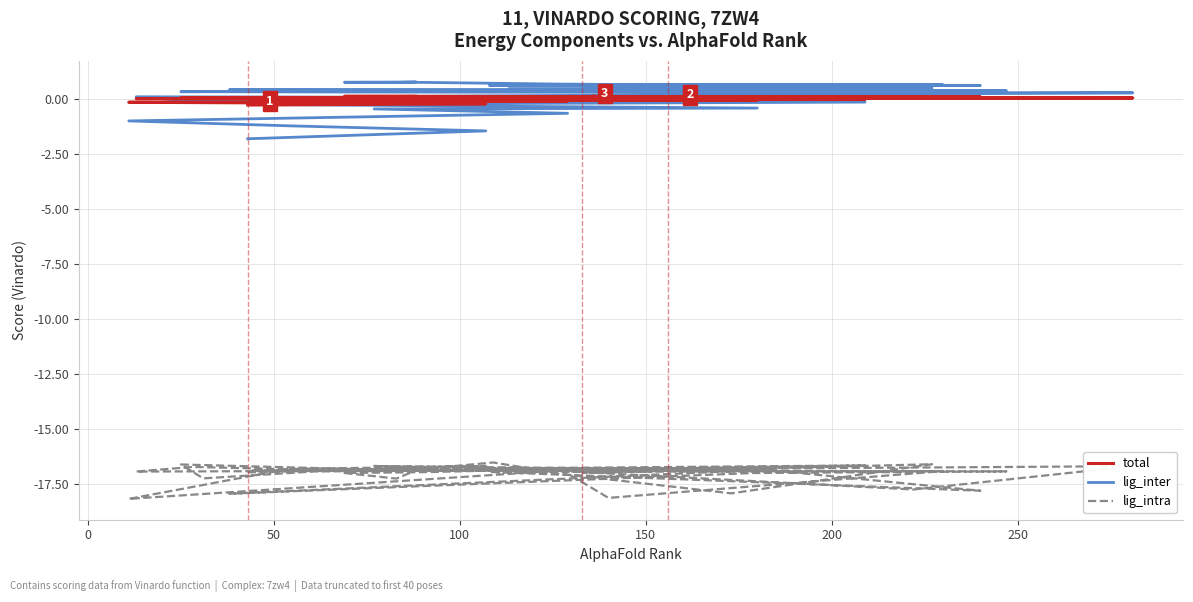

At how many categories does at least one series exceed -12?

40